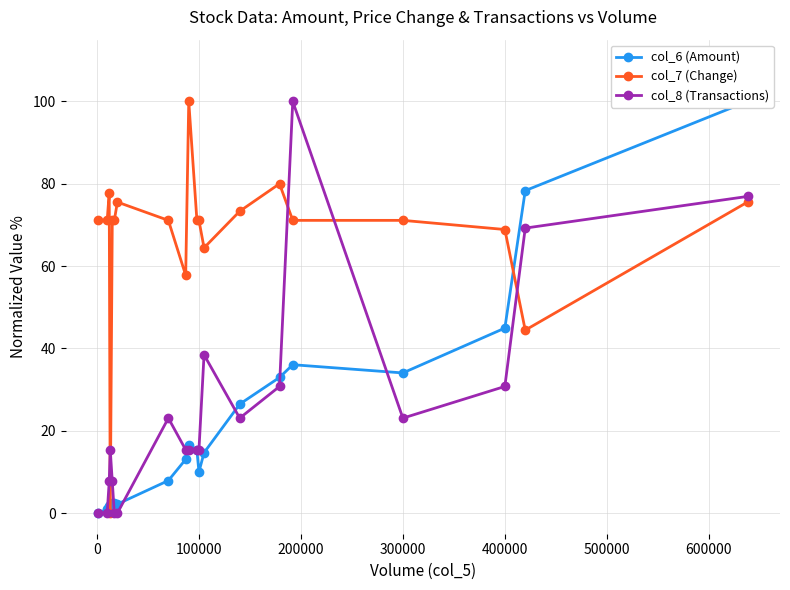

Does the chart display data point markers on the line(s)?

Yes